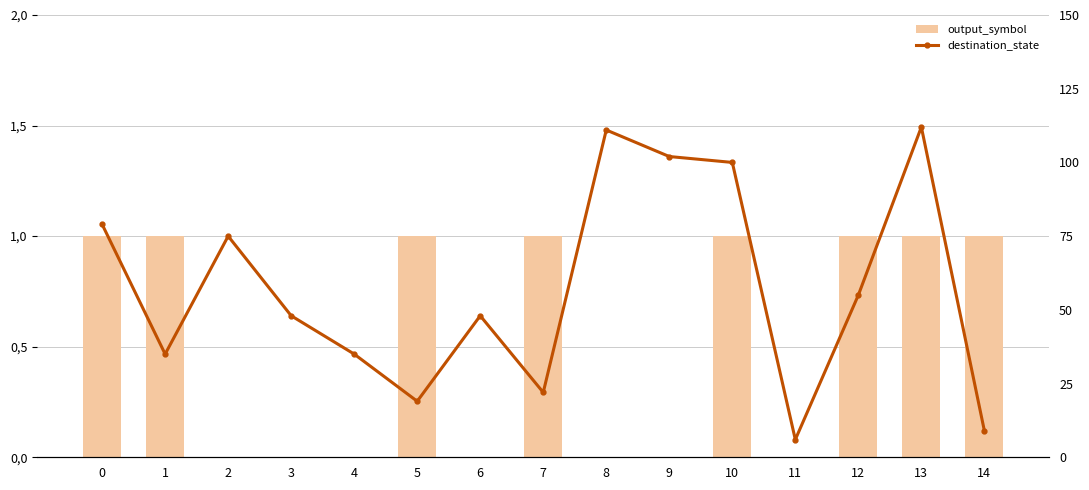

What is the average value of the output_symbol series?

1